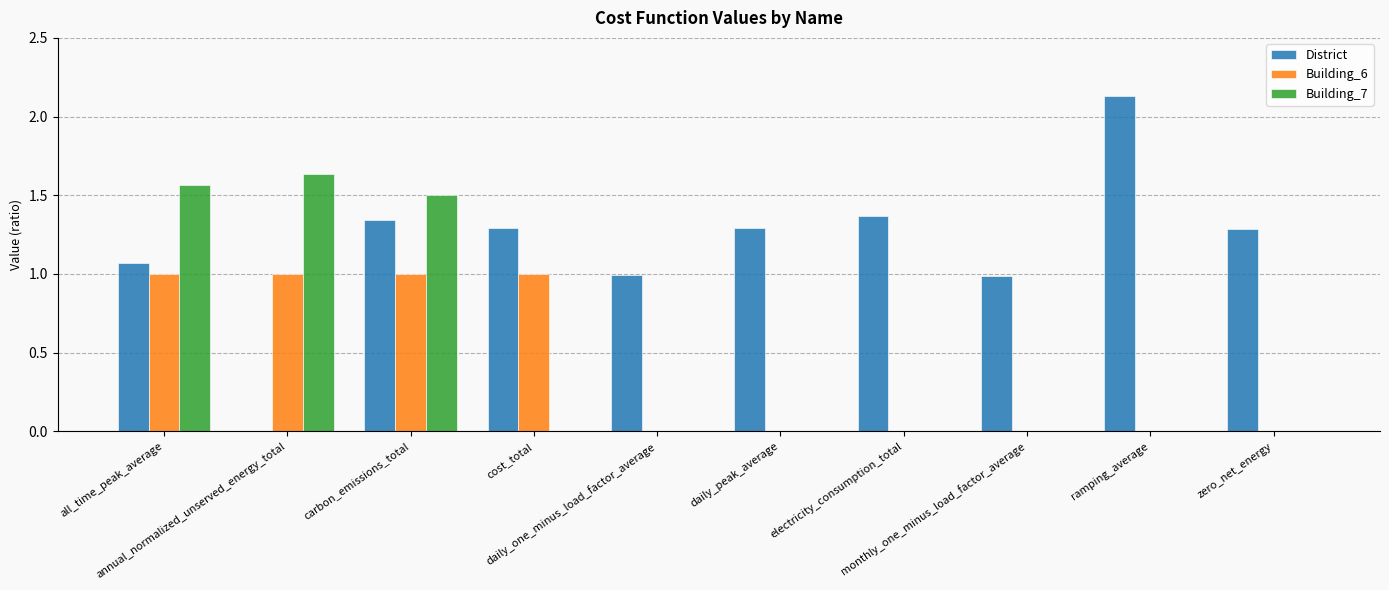

What is the maximum value for Building_6?

1.0